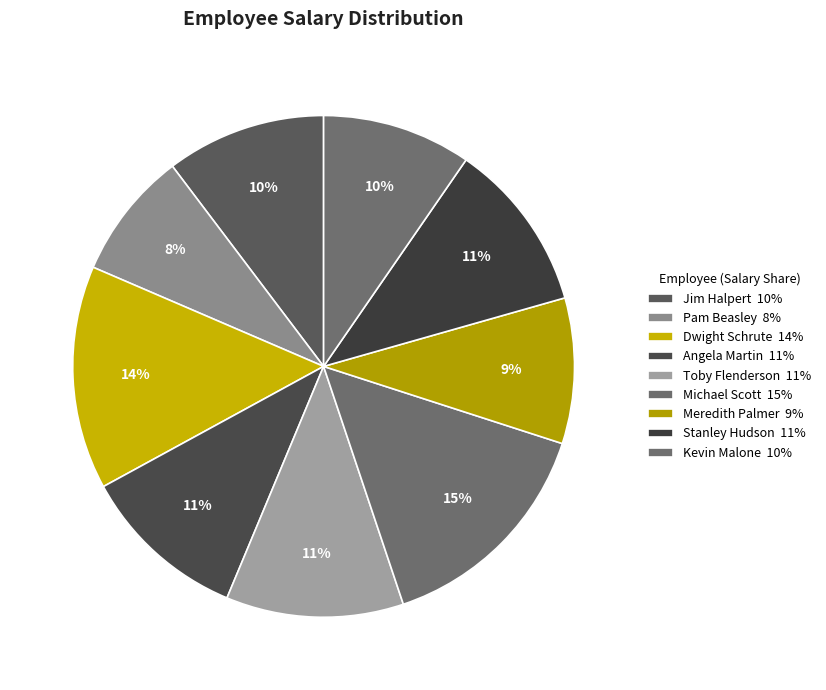

Is it true that Michael Scott is 15% of the pie?

True